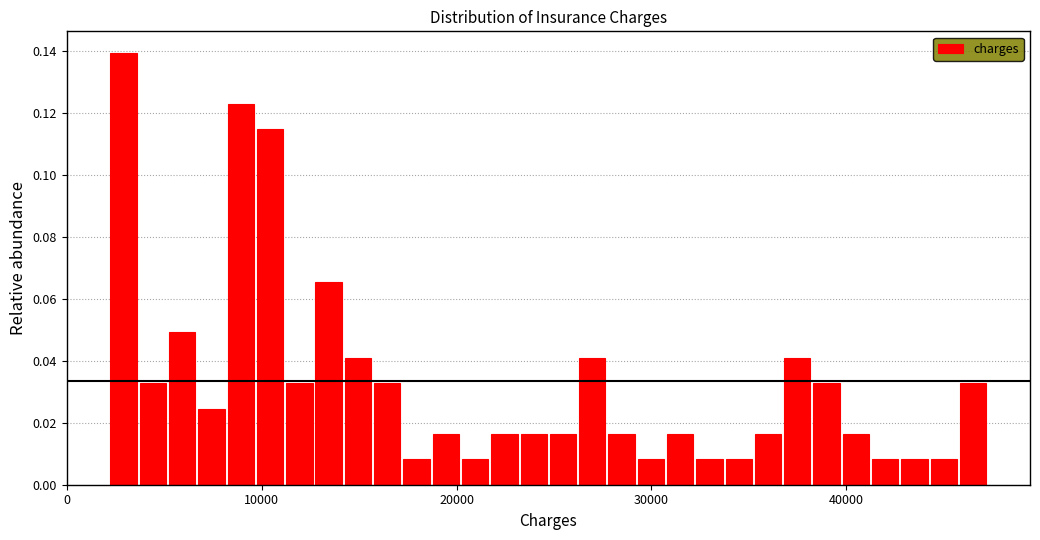

Read against the x-axis, roughly where is the centre of the tallest bar?

3000